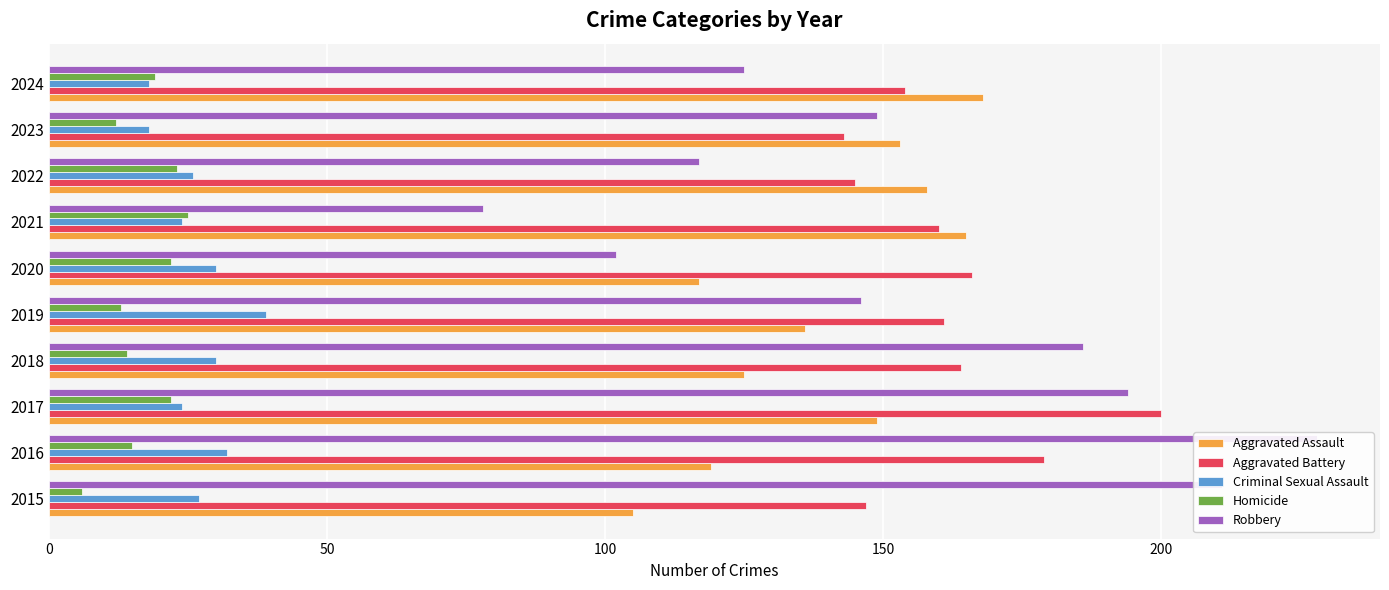

Reading left to right, transcribe all the data shown in this chart.

Aggravated Assault: 105	119	149	125	136	117	165	158	153	168
Aggravated Battery: 147	179	200	164	161	166	160	145	143	154
Criminal Sexual Assault: 27	32	24	30	39	30	24	26	18	18
Homicide: 6	15	22	14	13	22	25	23	12	19
Robbery: 211	228	194	186	146	102	78	117	149	125